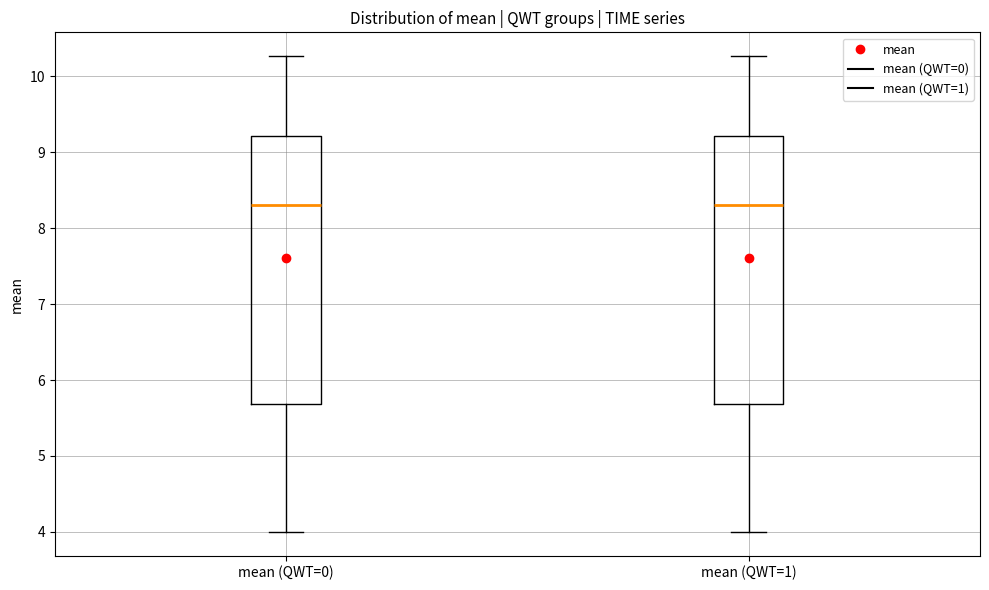

Reading left to right, transcribe this box plot: for each box, give where its median line is, the range the box spans, and where its two whiskers end, as read against the y-axis. The values are not printed on the chart, so give them approximately, as read against the axis.

mean (QWT=0): median 8.3, box 5.7 to 9.2, whiskers 4.0 to 10.3
mean (QWT=1): median 8.3, box 5.7 to 9.2, whiskers 4.0 to 10.3